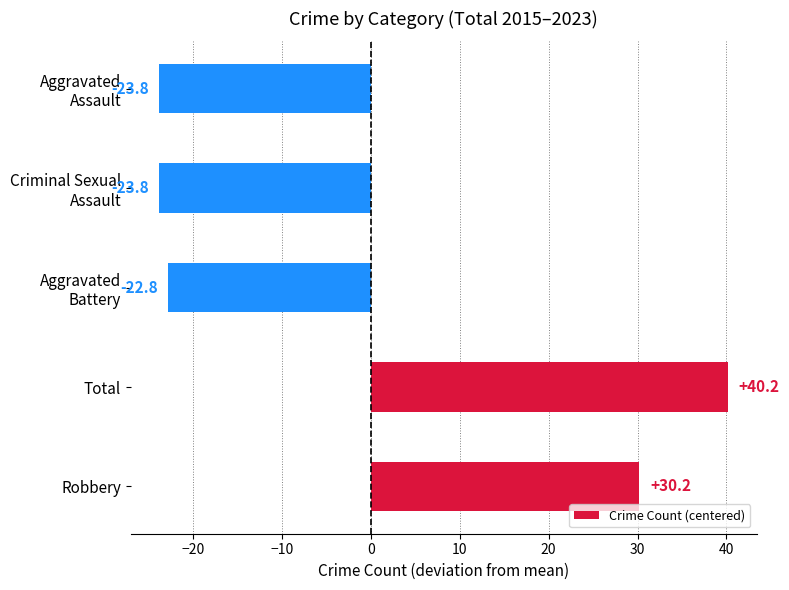

Reading top to bottom, transcribe all the data shown in this chart.

-23.8	-23.8	-22.8	40.2	30.2